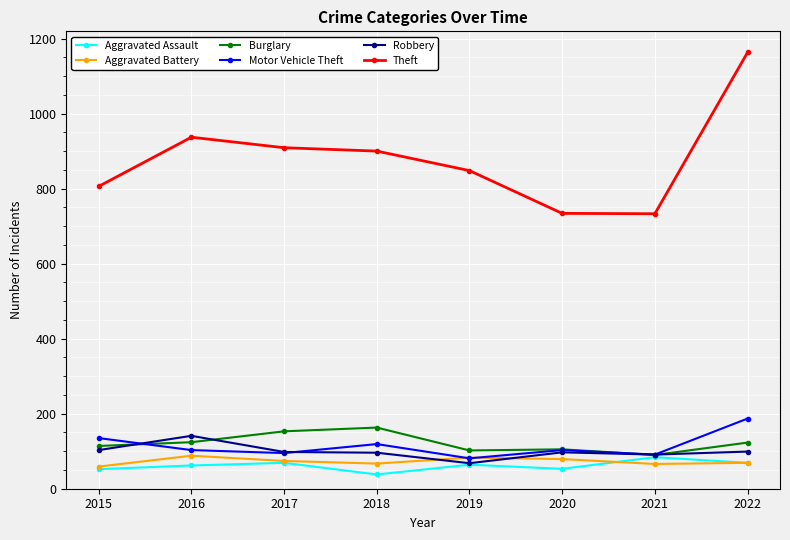

True or false: Theft and Aggravated Assault intersect in this chart.

False